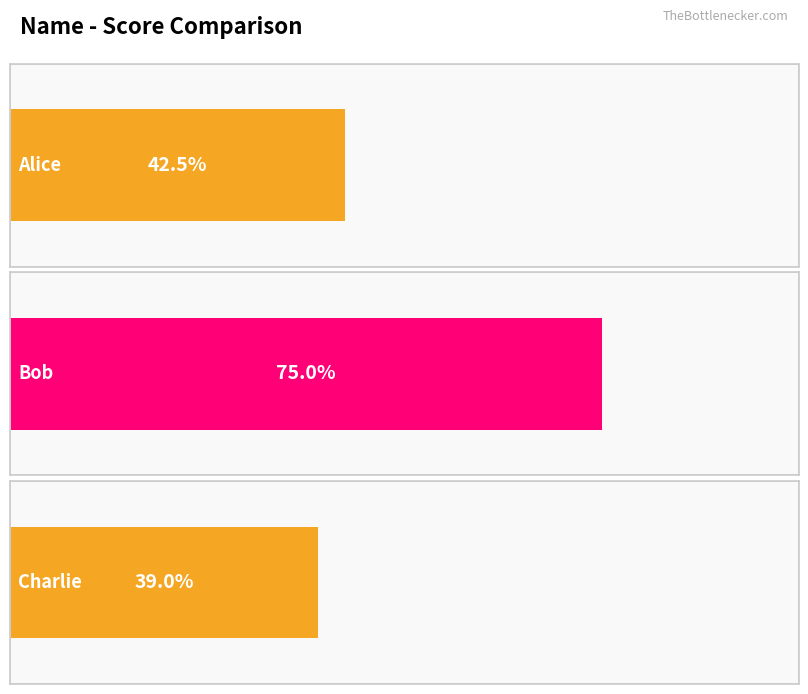

Rank the categories by value from highest to lowest.

Bob, Alice, Charlie